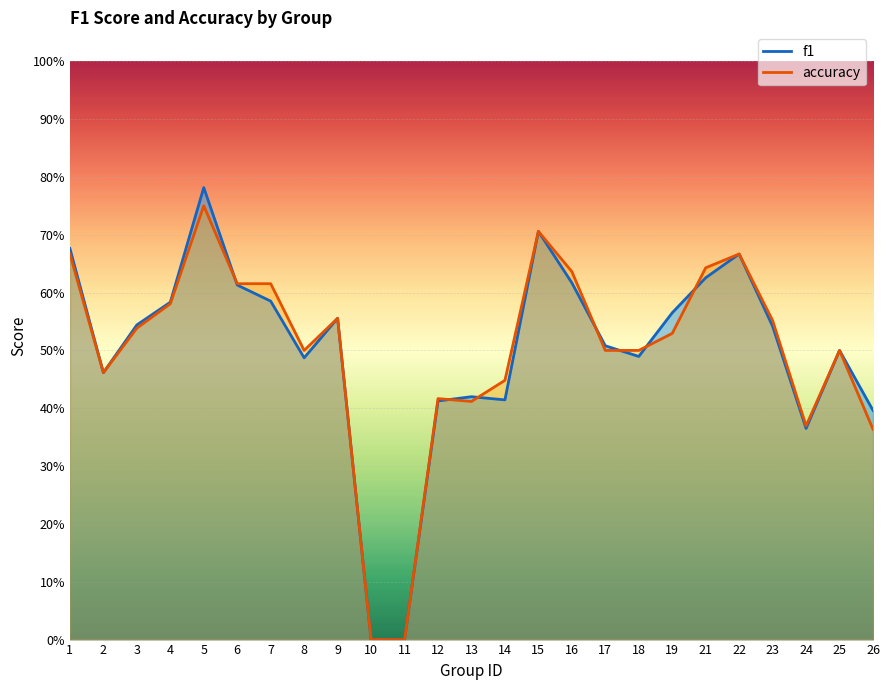

What is the average value of the accuracy series?

0.5